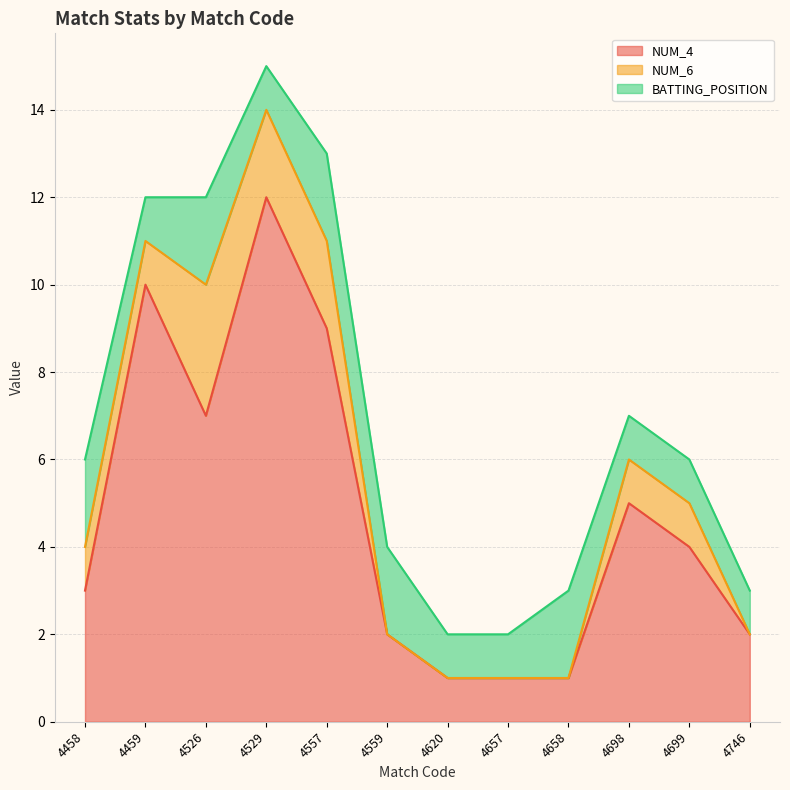

Read the BATTING_POSITION value at 4557.

2